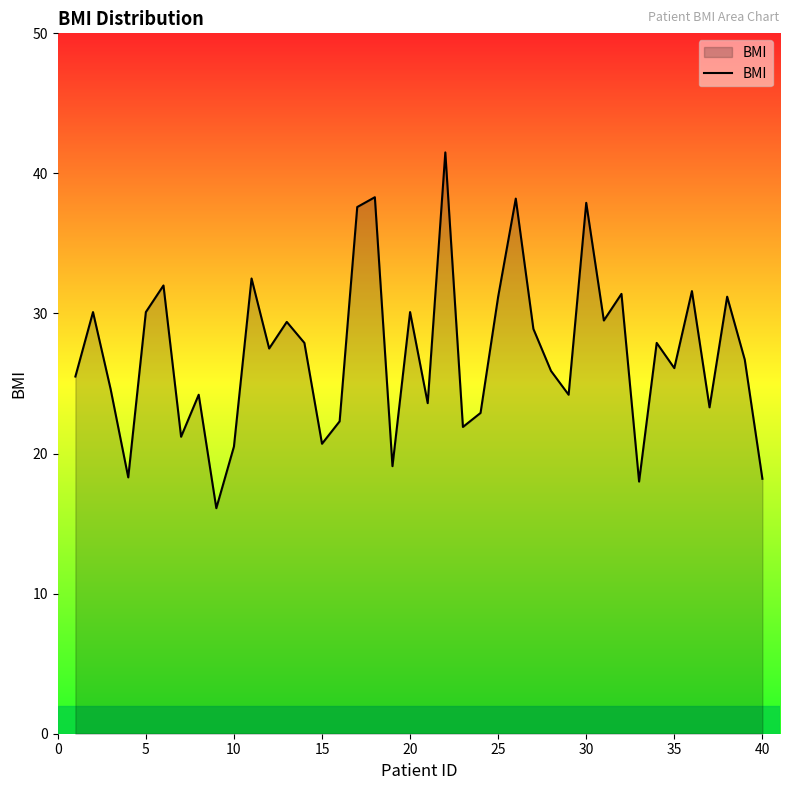

What is the difference between the maximum and minimum values?

25.4